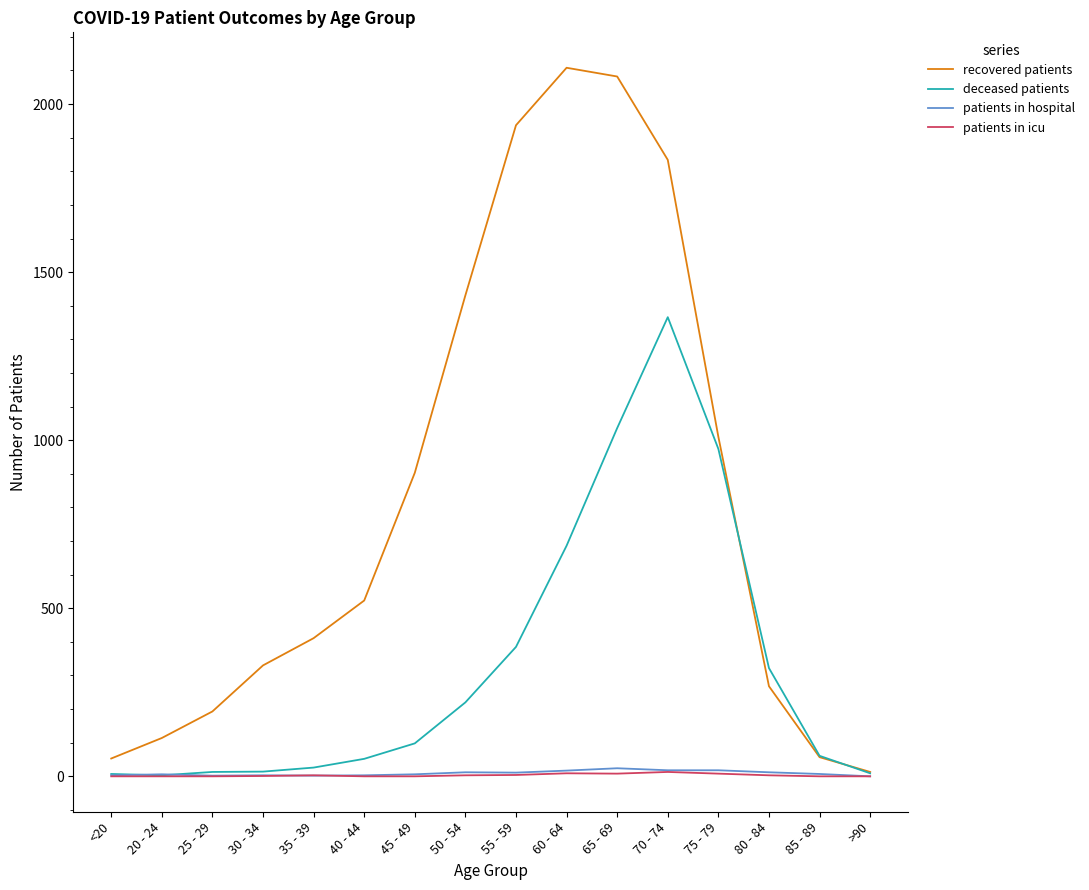

Where is deceased patients nearest to the value 684?

60 - 64